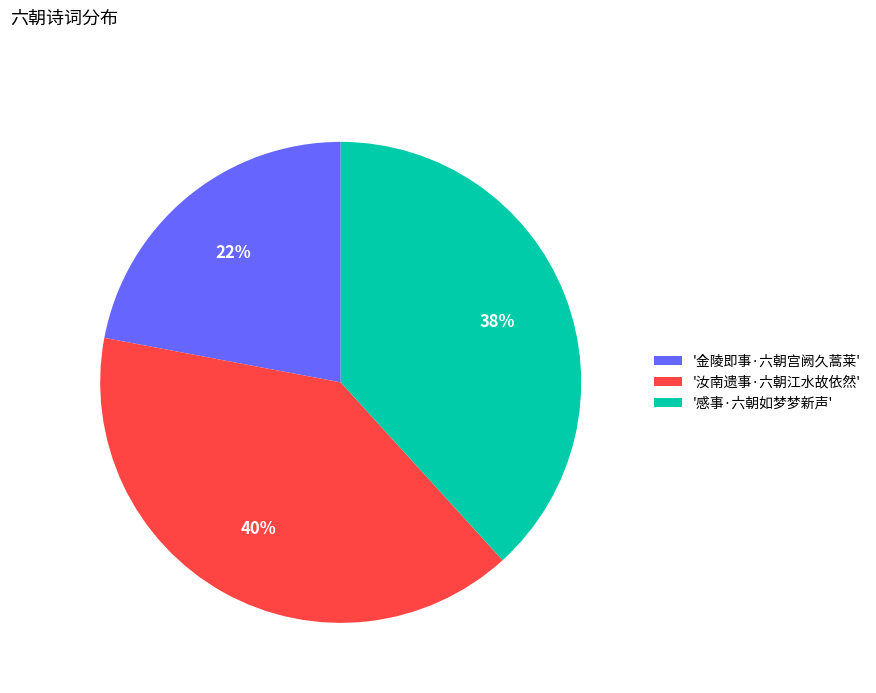

Which slice is the largest?

'汝南遗事·六朝江水故依然'